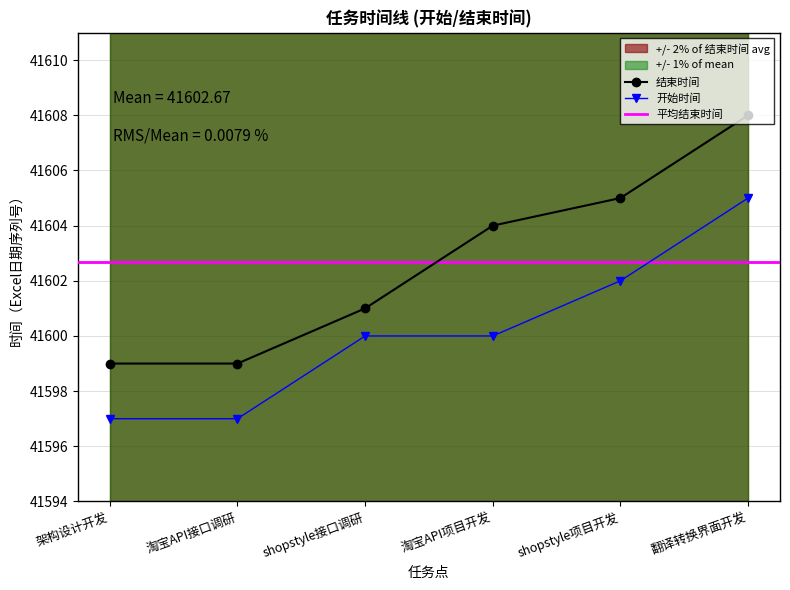

Reading left to right, extract all data points from this chart.

开始时间: 41597	41597	41600	41600	41602	41605
结束时间: 41599	41599	41601	41604	41605	41608